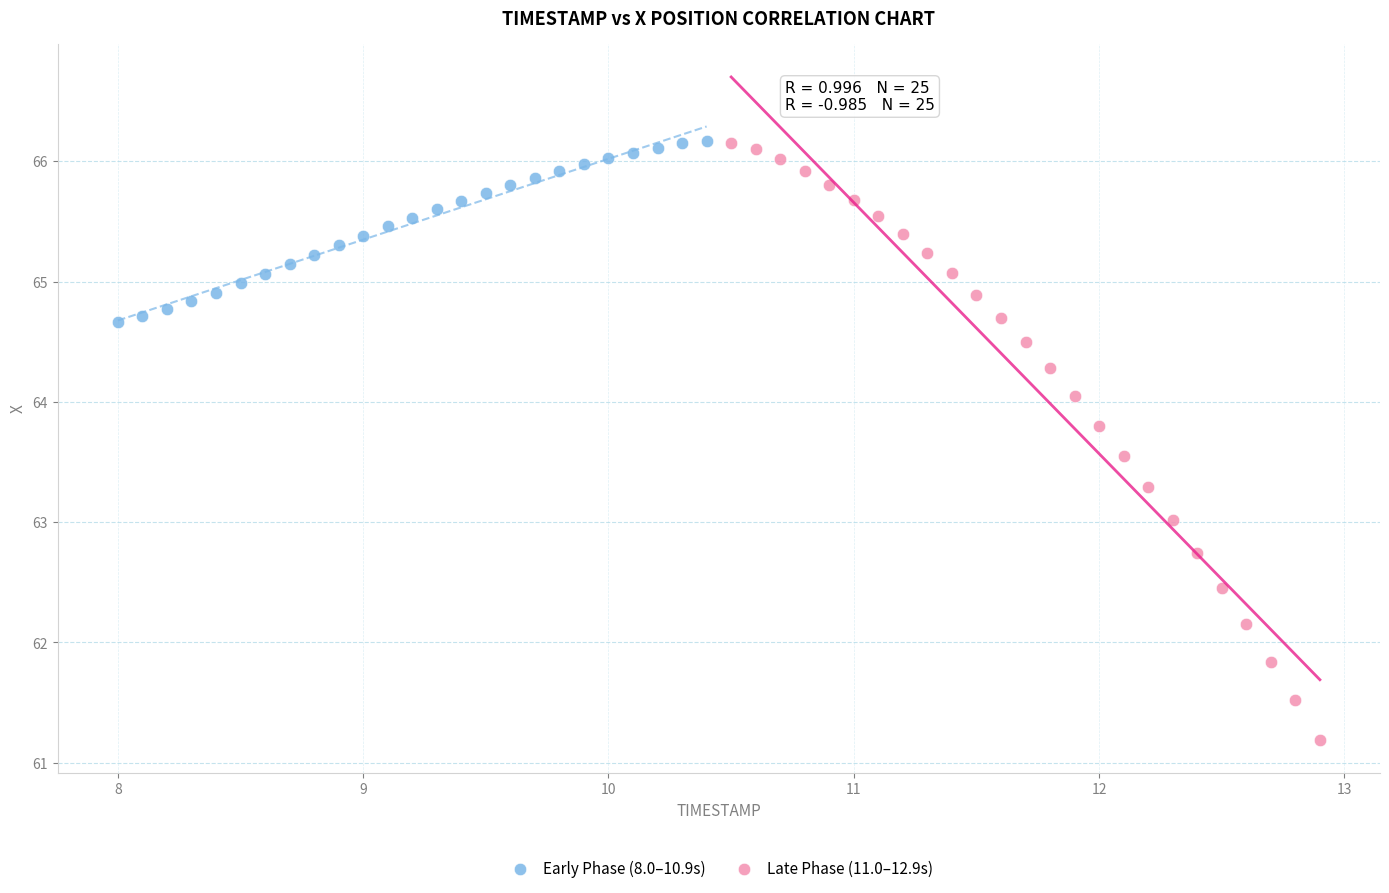

What are all the series names shown in the legend?

Early Phase (8.0–10.9s), Late Phase (11.0–12.9s)